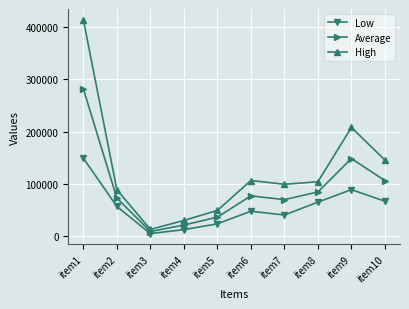

At which category does the chart reach its peak across all series?

item1